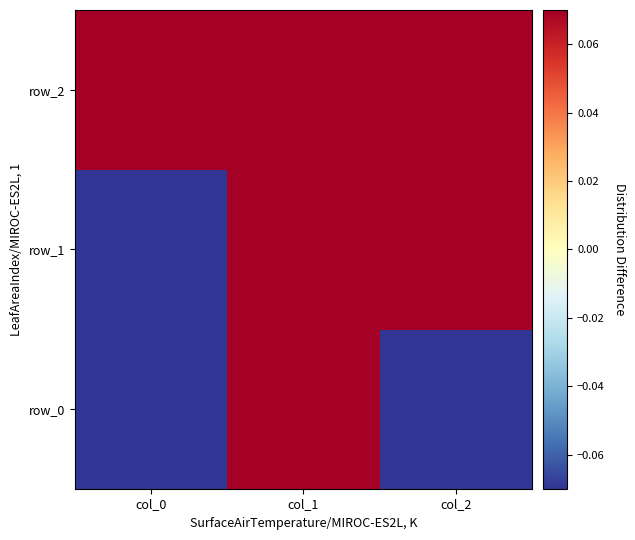

What is the difference between the highest and lowest values at col_1?

0.6